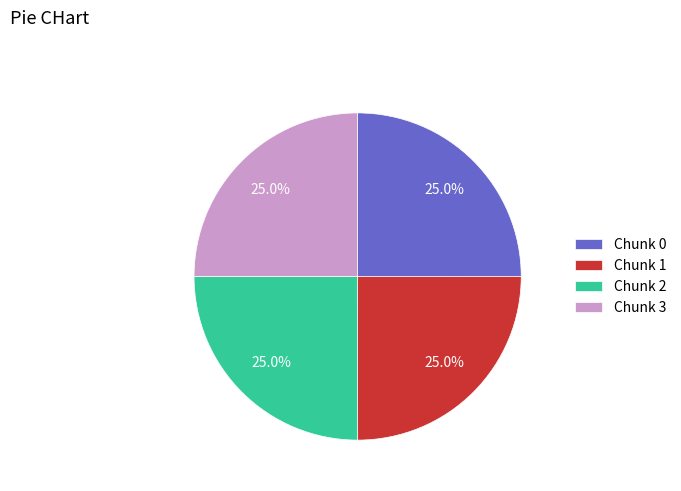

What percentage do Chunk 1 and Chunk 2 together represent?

50.0%